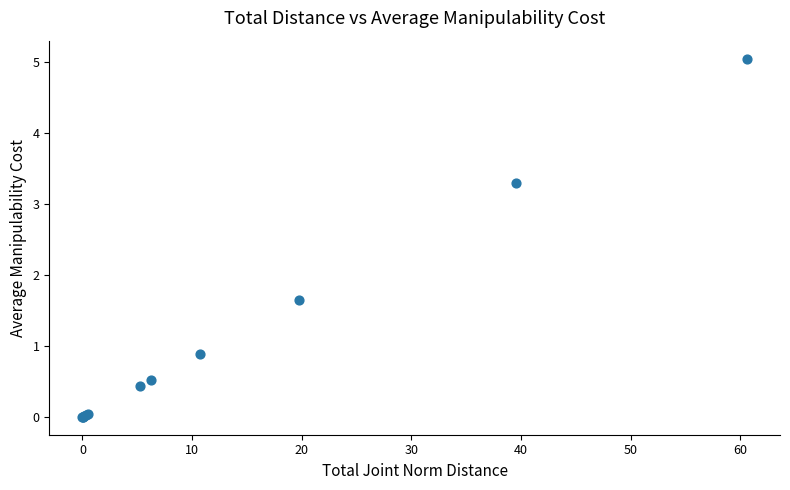

What Y value in the scatter plot is closest to 2?

1.6